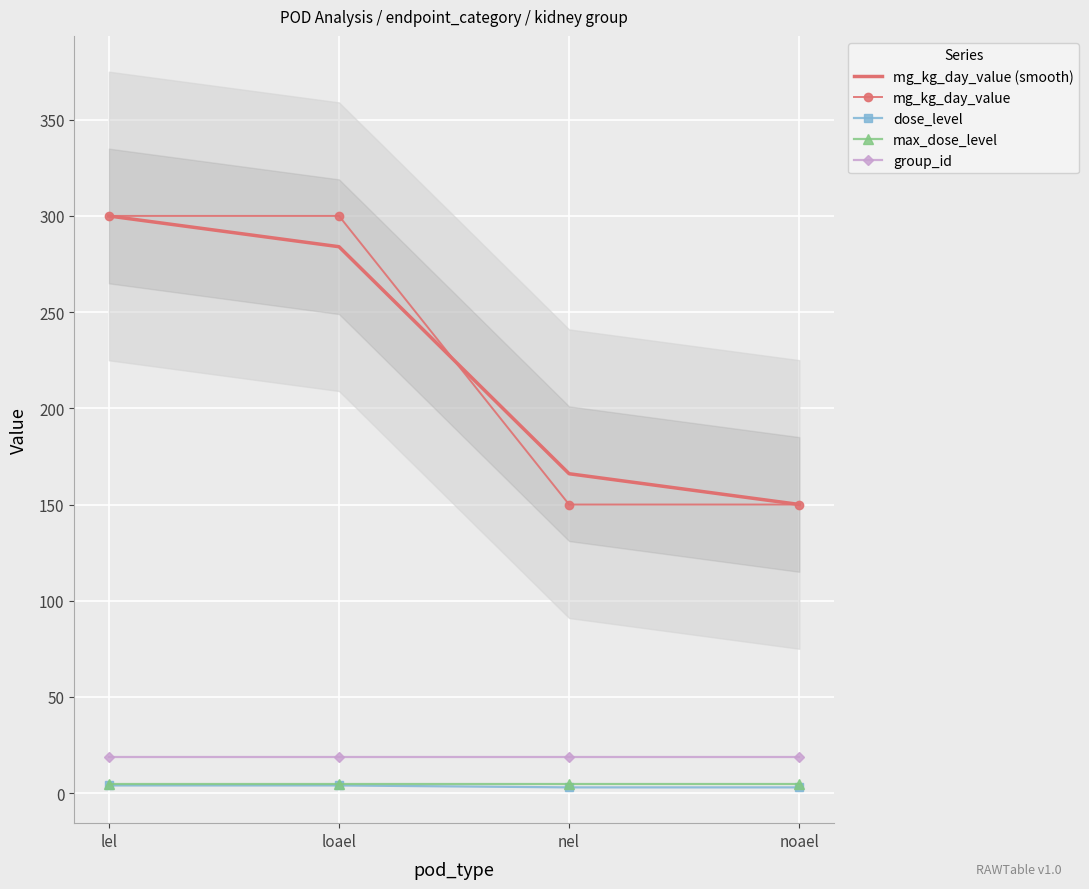

True or false: group_id has more than 2 interior local peaks.

False